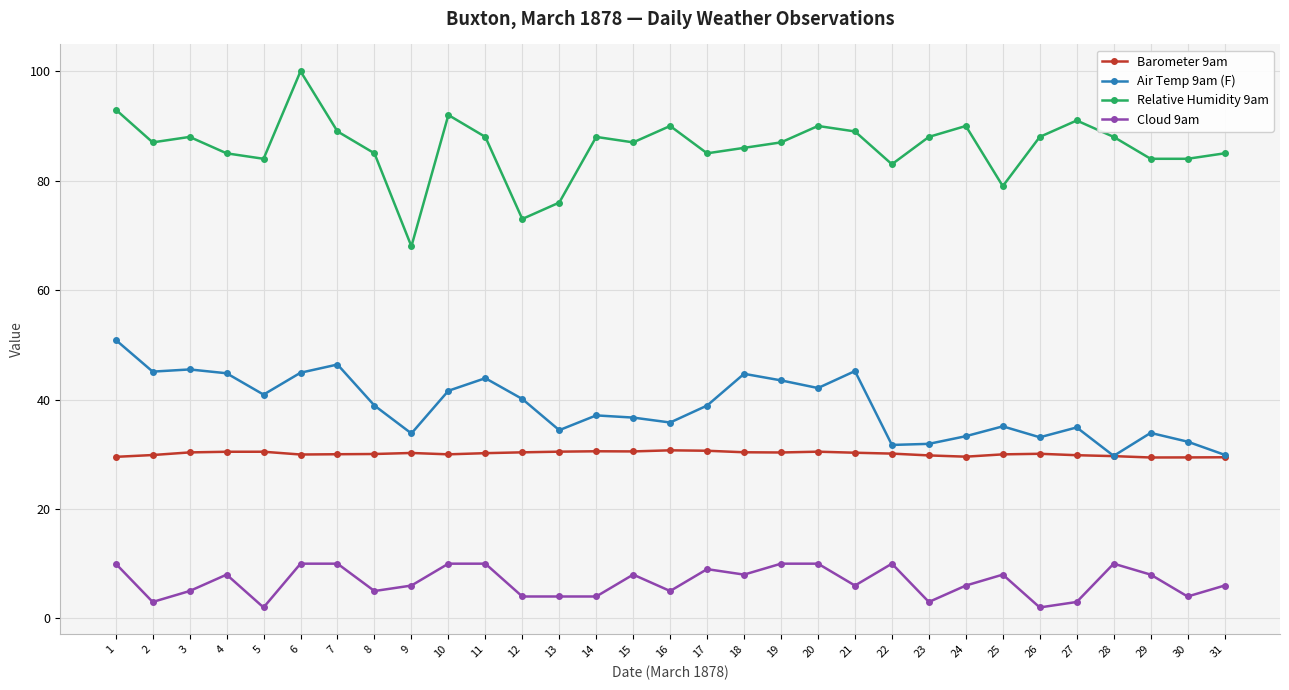

Does the chart display data point markers on the line(s)?

Yes